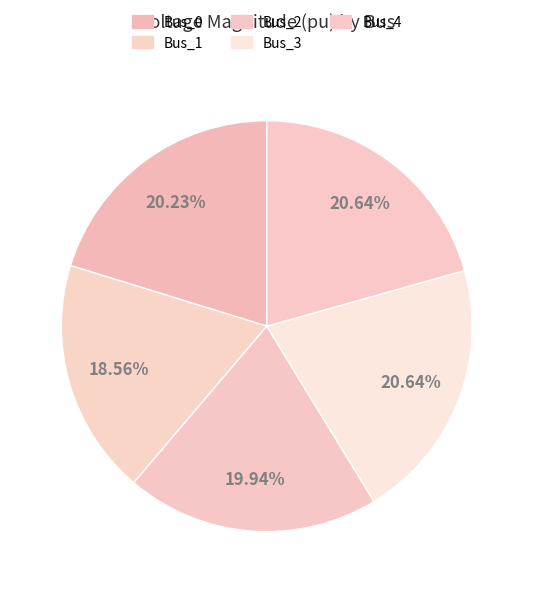

To the nearest percent, what portion does Bus_4 represent?

21%